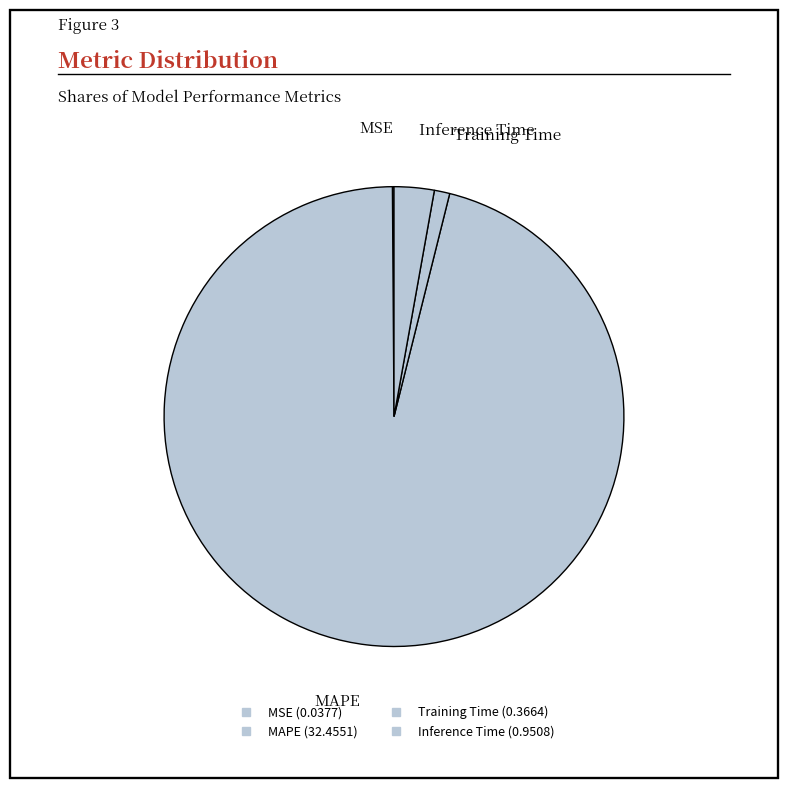

How many slices are in this pie chart?

4